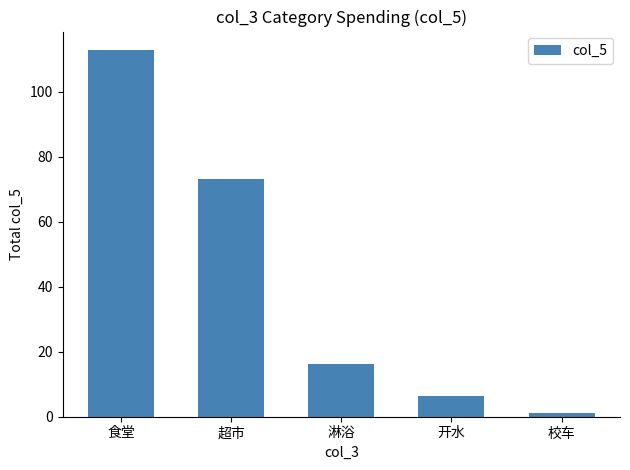

Reading right to left, what are all the values shown in this chart?

1.0	6.4	16.3	73.1	112.8